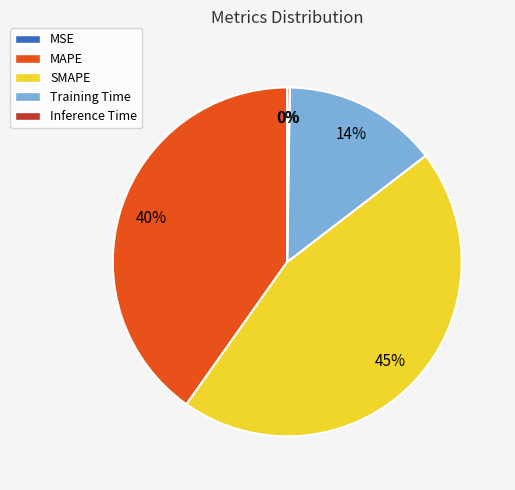

True or false: MAPE accounts for 40% of the total.

True